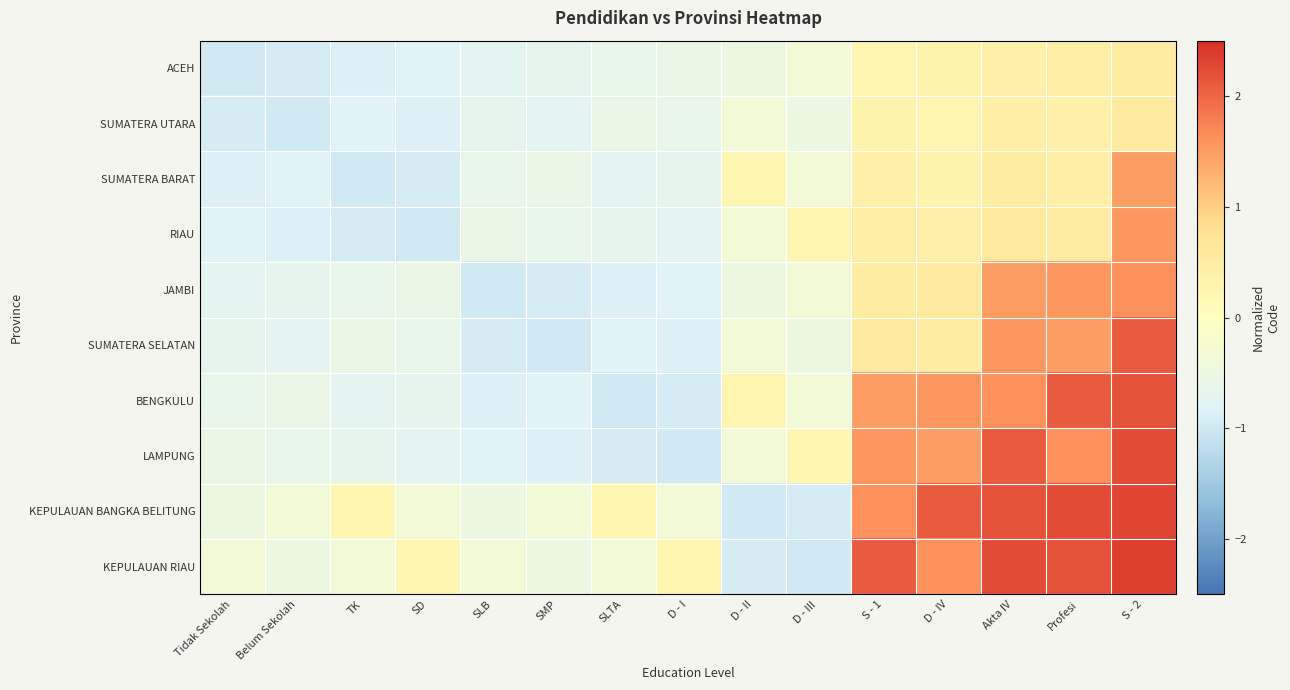

Which series has the widest spread of values?

KEPULAUAN RIAU